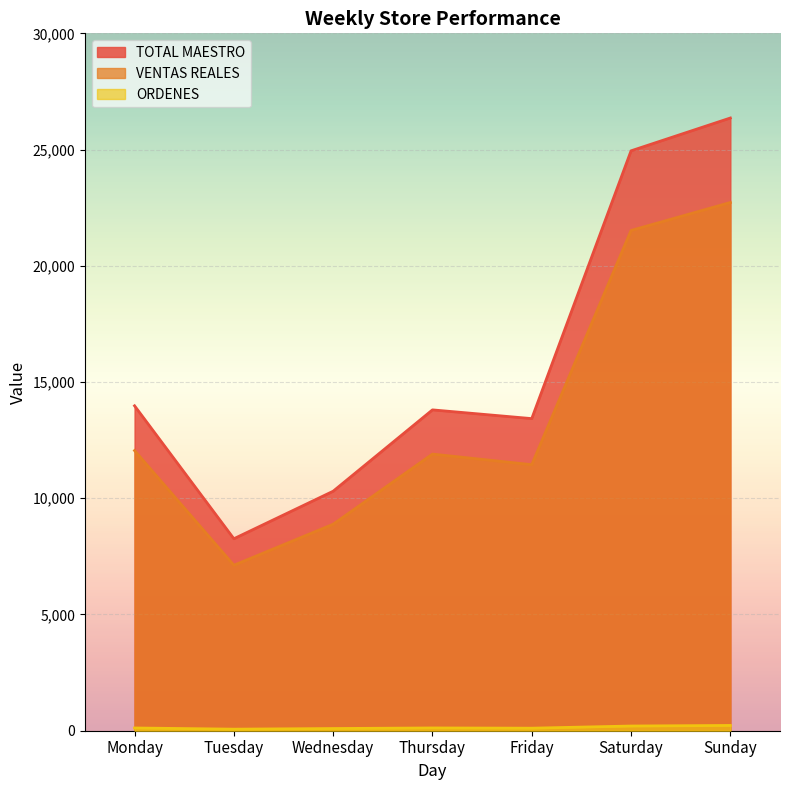

What is the difference between the second highest and second lowest values in the ORDENES series?

108.0